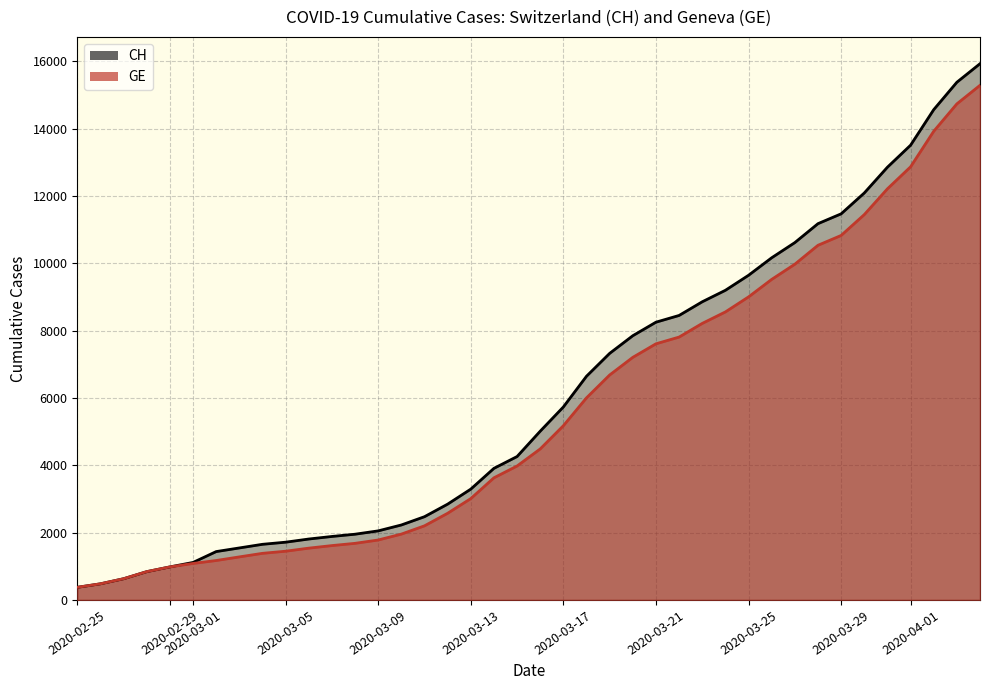

Reading left to right, what are all the values shown in this chart?

CH: 375	479	630	840	981	1113	1436	1544	1652	1715	1809	1885	1952	2051	2226	2472	2845	3291	3908	4259	5012	5731	6644	7323	7847	8249	8449	8855	9196	9642	10162	10613	11175	11467	12086	12852	13505	14561	15375	15926
GE: 375	479	630	840	981	1083	1171	1278	1384	1447	1538	1614	1681	1780	1955	2201	2574	3010	3627	3978	4485	5174	6002	6681	7205	7607	7807	8213	8554	9000	9520	9971	10533	10825	11444	12210	12863	13919	14733	15284